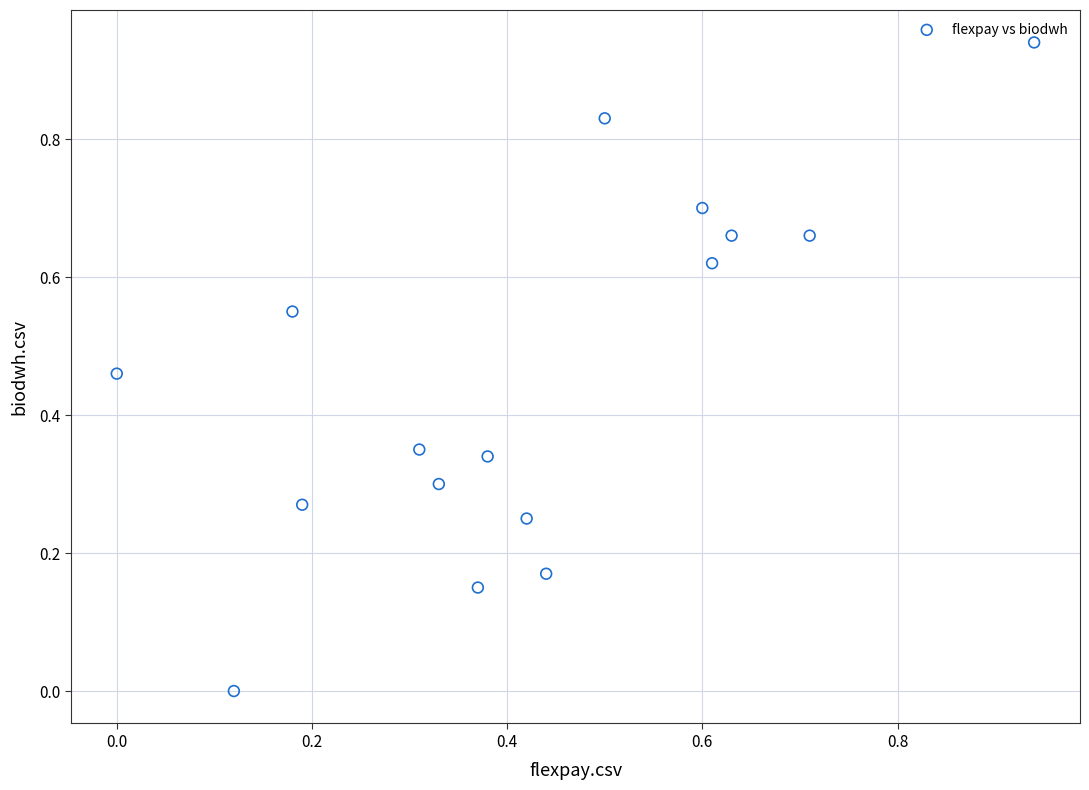

Count the number of points in this scatter plot.

16